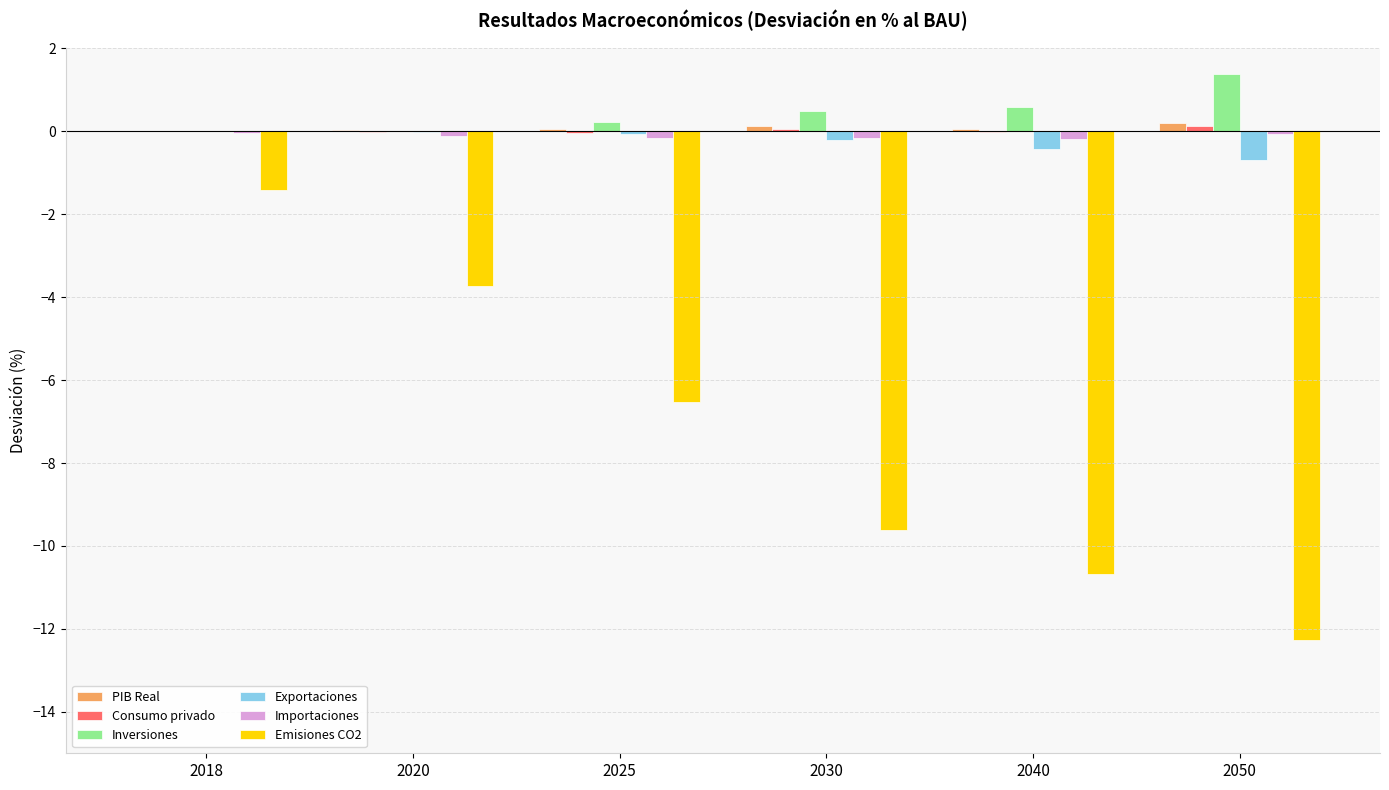

At which category is the sum across all series the highest?

2018